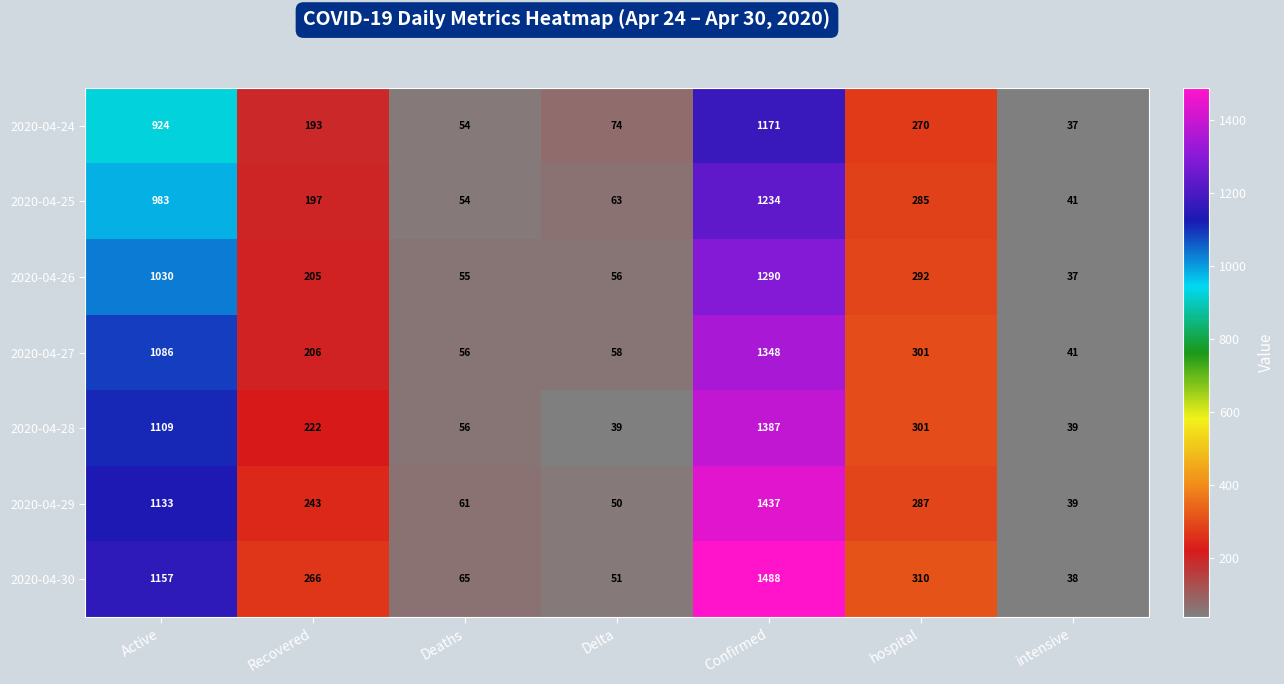

At Confirmed, list the series in order from smallest to largest.

2020-04-24, 2020-04-25, 2020-04-26, 2020-04-27, 2020-04-28, 2020-04-29, 2020-04-30